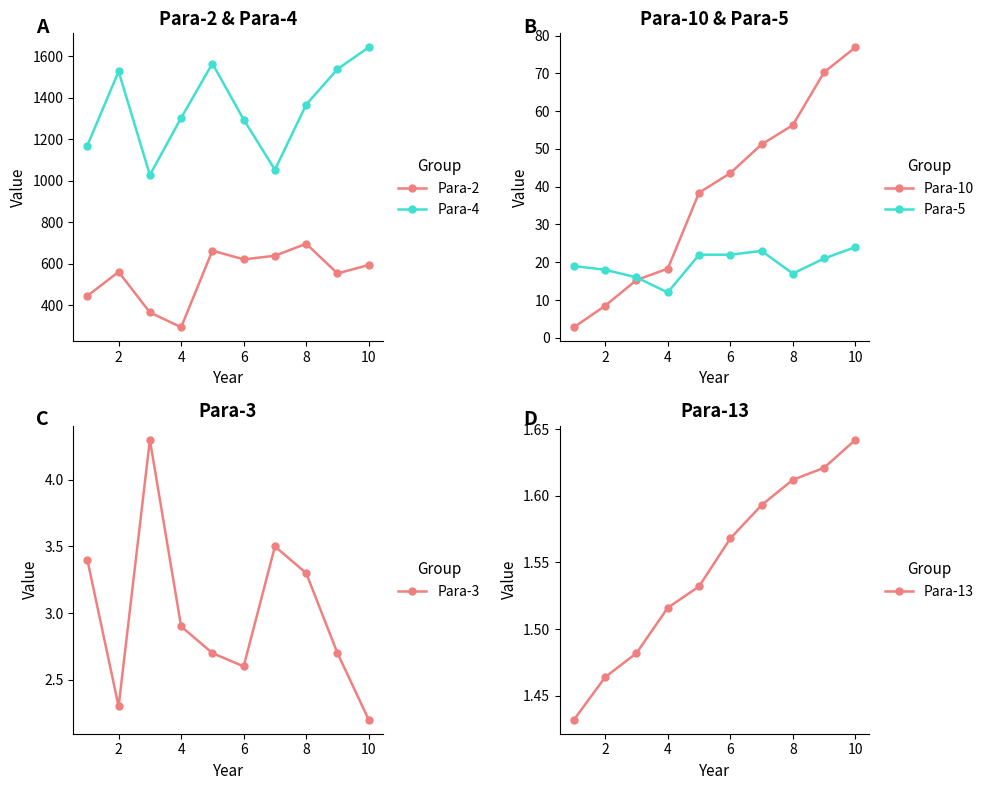

What is the maximum value for Para-10?

76.9